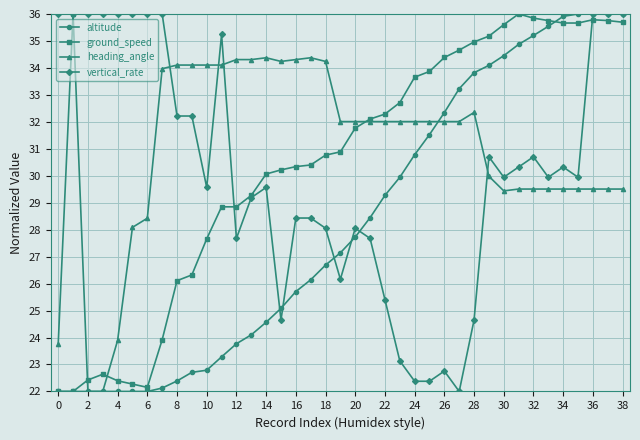

What are all the series names shown in the legend?

altitude, ground_speed, heading_angle, vertical_rate